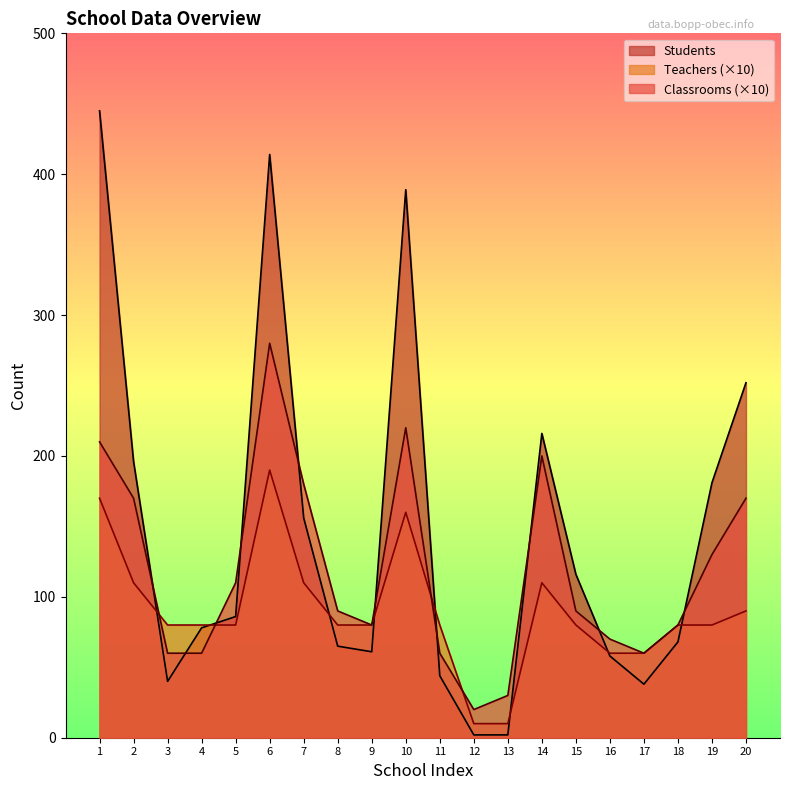

What is the smallest value displayed?

2